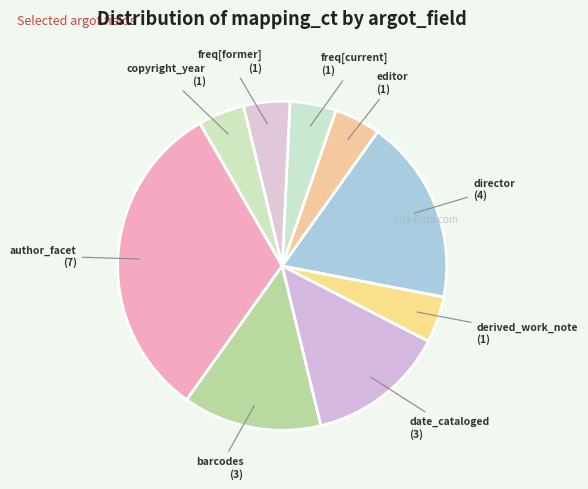

Which category has the smallest portion of the pie?

derived_work_note